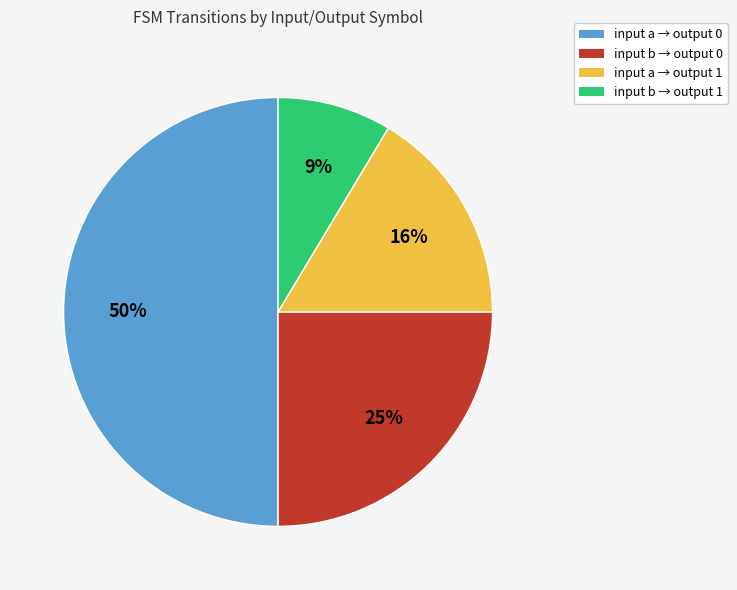

To the nearest percent, what is the difference between the largest and smallest slice percentages?

41%